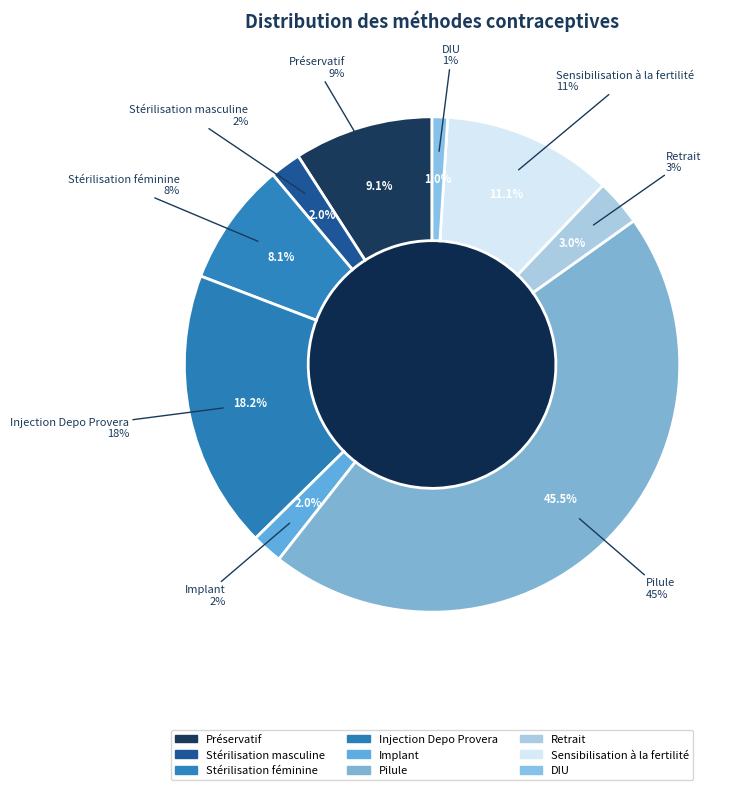

Does Sensibilisation à la fertilité account for over 50% of the chart?

No